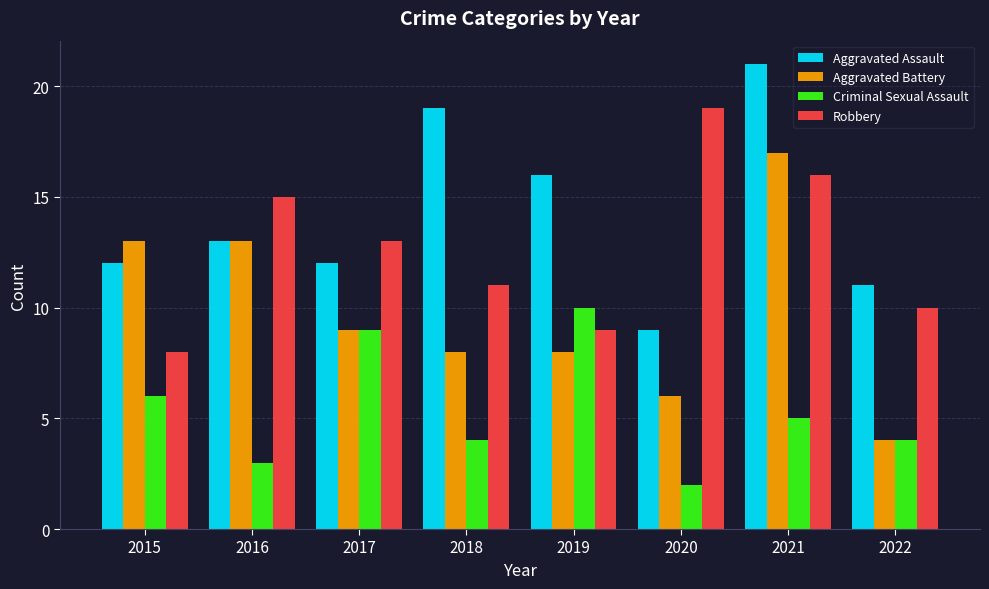

At 2015, list the series in order from smallest to largest.

Criminal Sexual Assault, Robbery, Aggravated Assault, Aggravated Battery